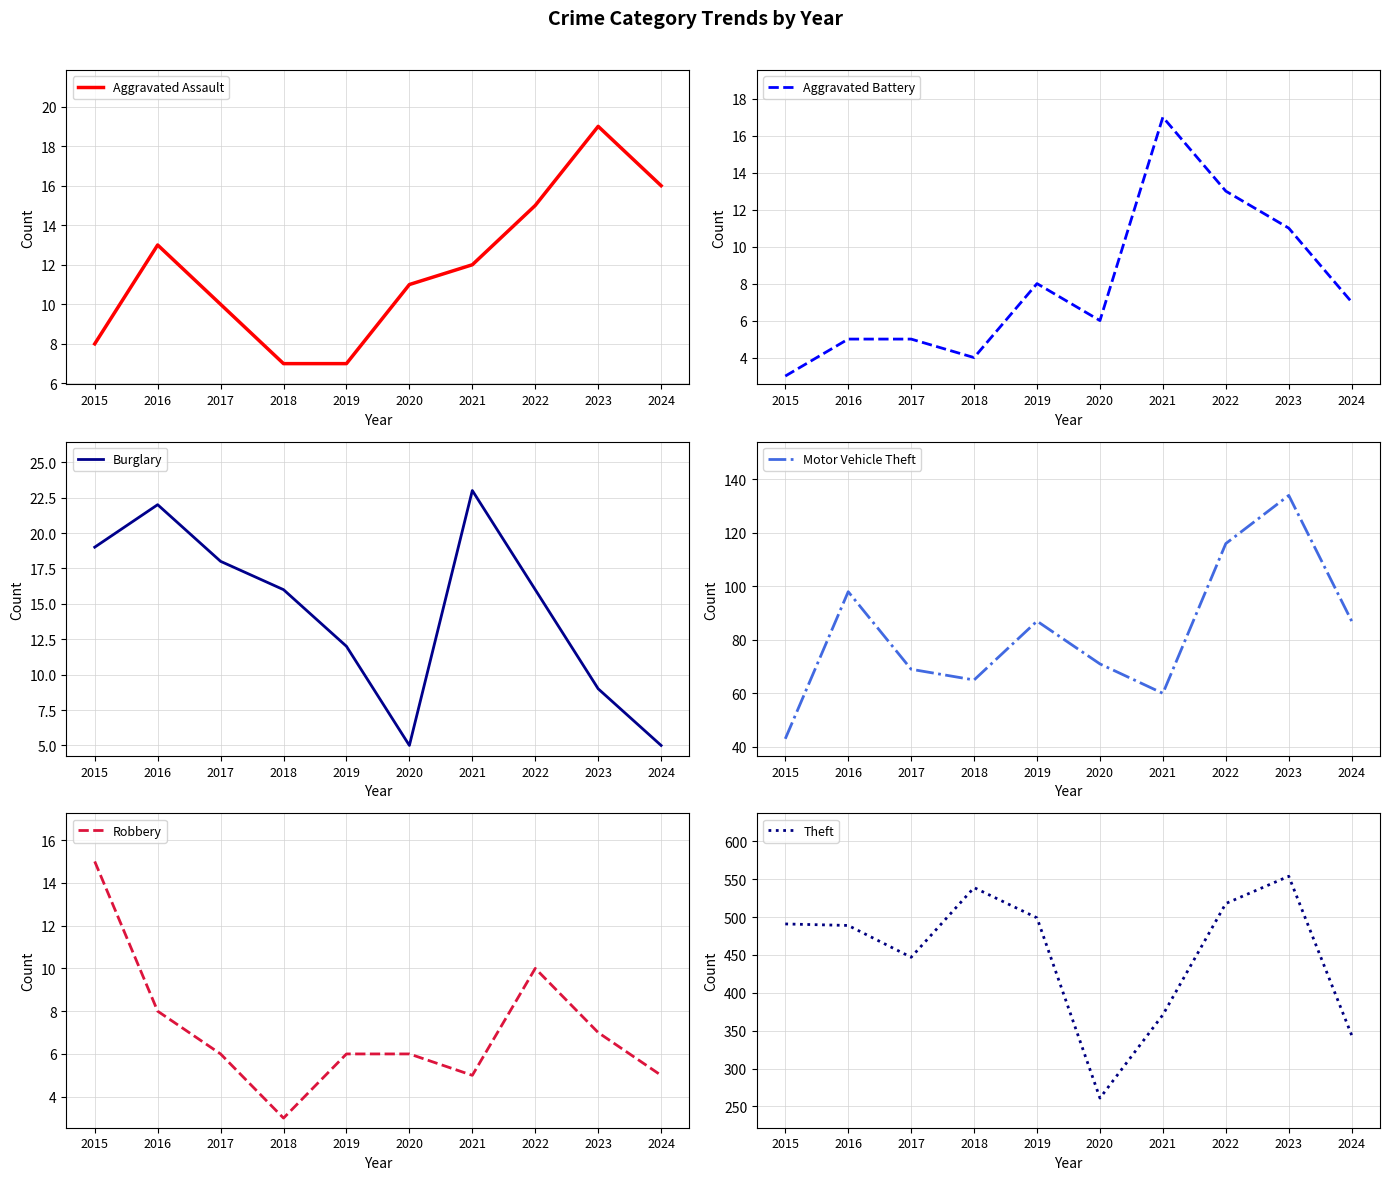

Is the value of Aggravated Assault at 2022 greater than the value of Aggravated Battery at 2018?

Yes